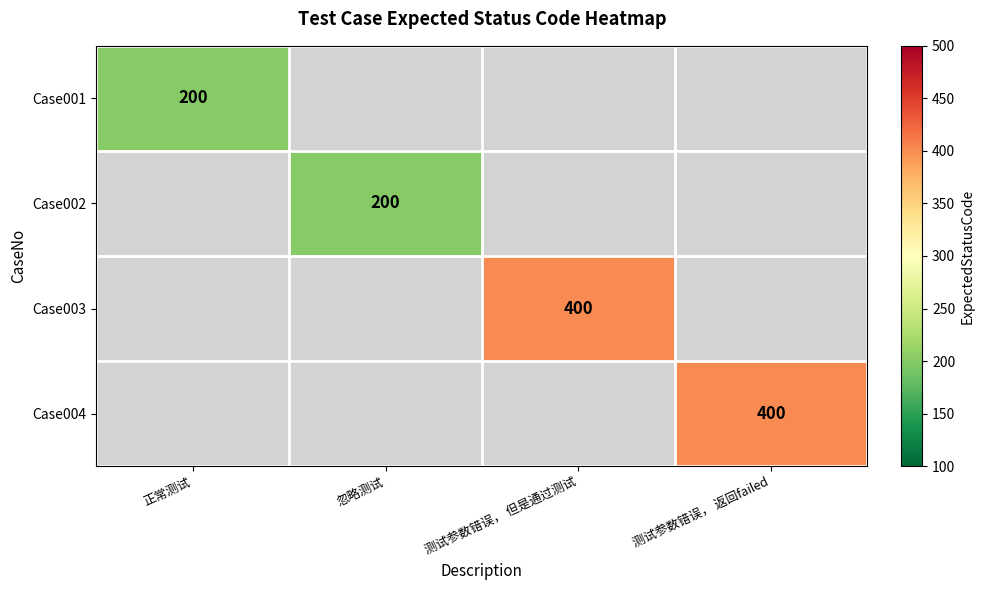

What is the maximum value shown in the chart?

400.0